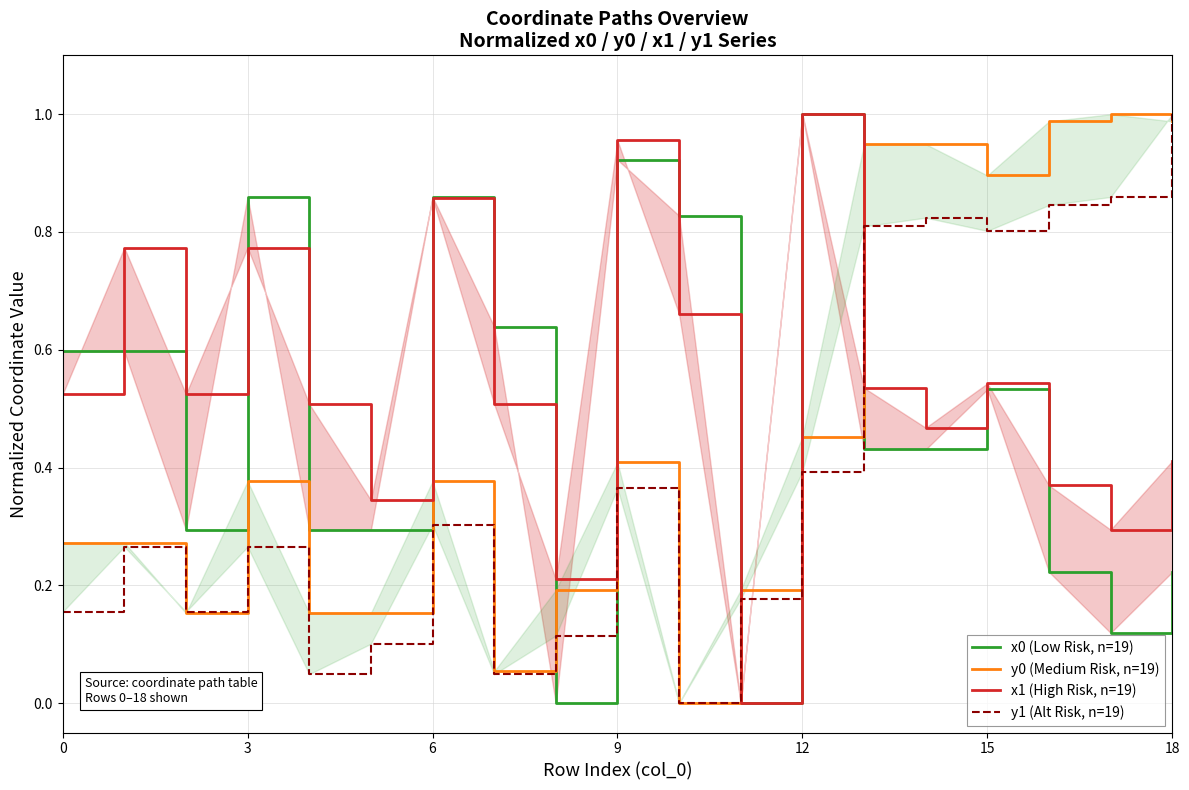

Which series has the largest range (max minus min)?

x0 (Low Risk, n=19)